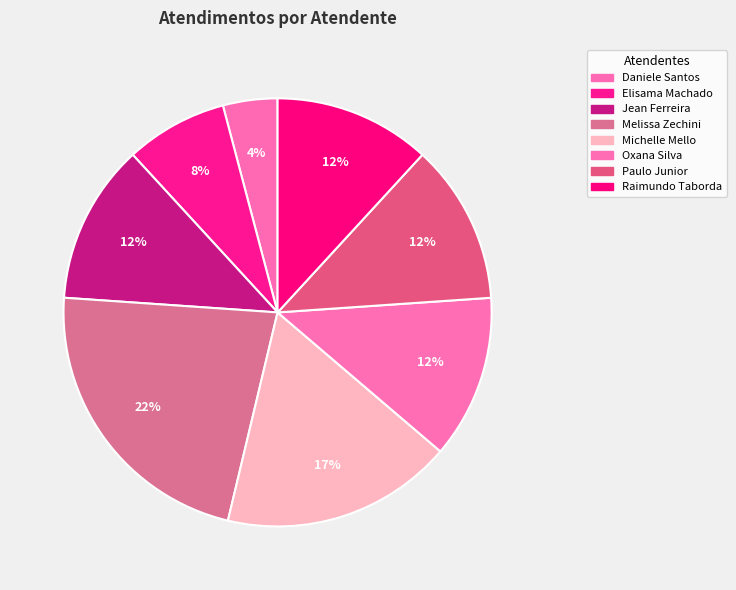

Count the number of slices in the pie.

8